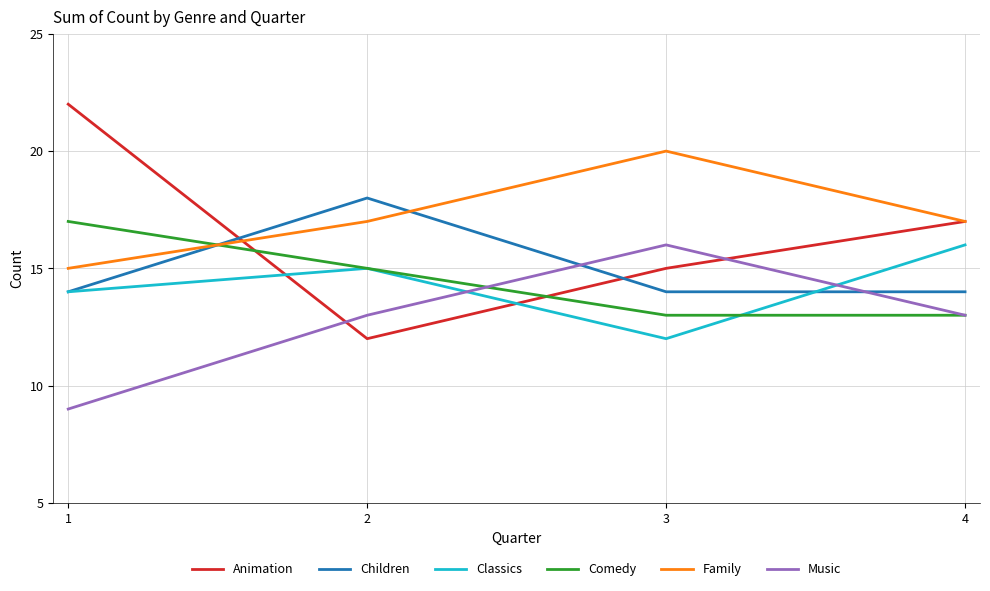

What are all the series names shown in the legend?

Animation, Children, Classics, Comedy, Family, Music